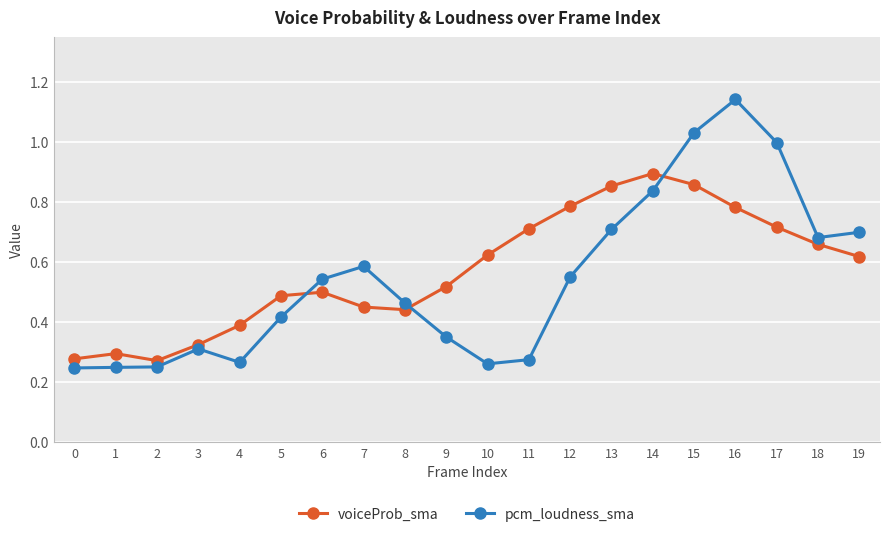

Which series has the largest range (max minus min)?

pcm_loudness_sma